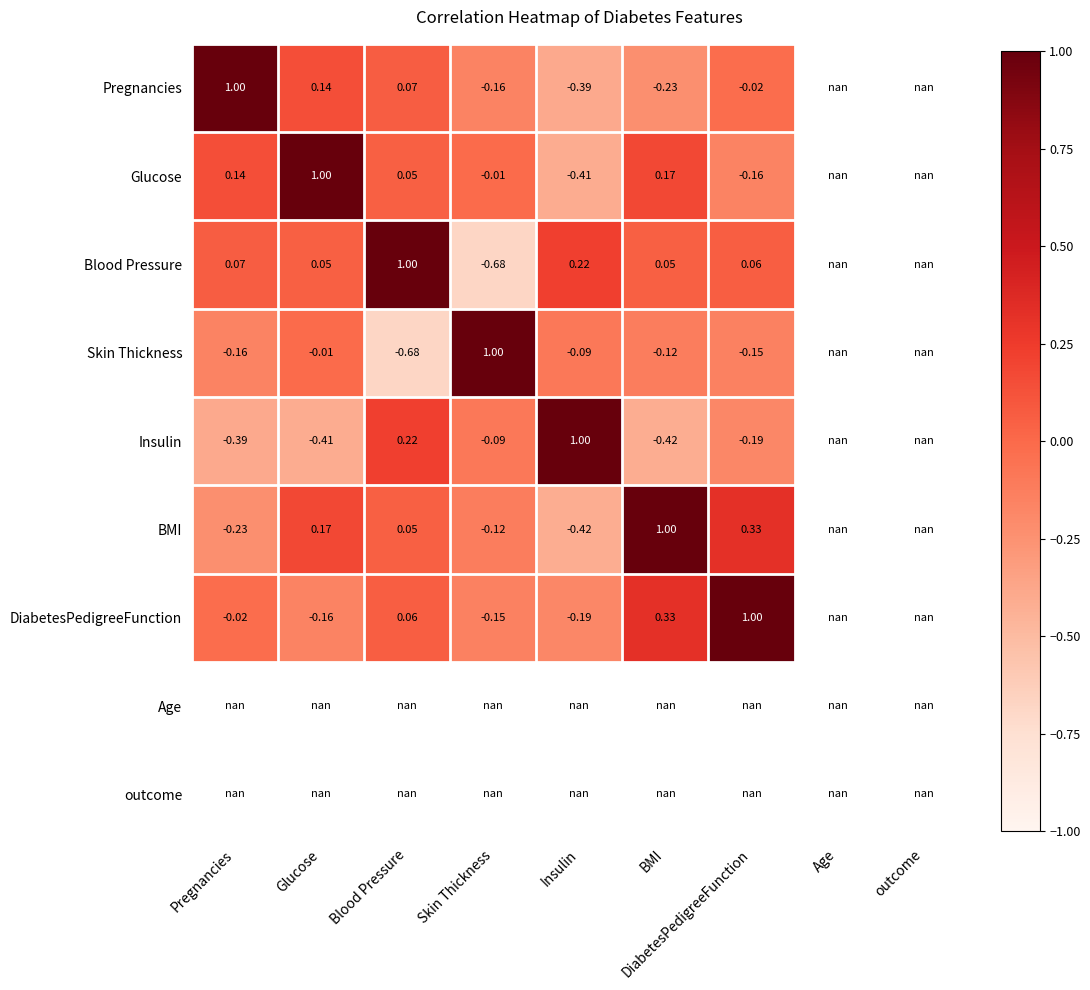

List the labels in order of Pregnancies value, smallest first.

Insulin, BMI, Skin Thickness, DiabetesPedigreeFunction, Blood Pressure, Glucose, Pregnancies, Age, outcome